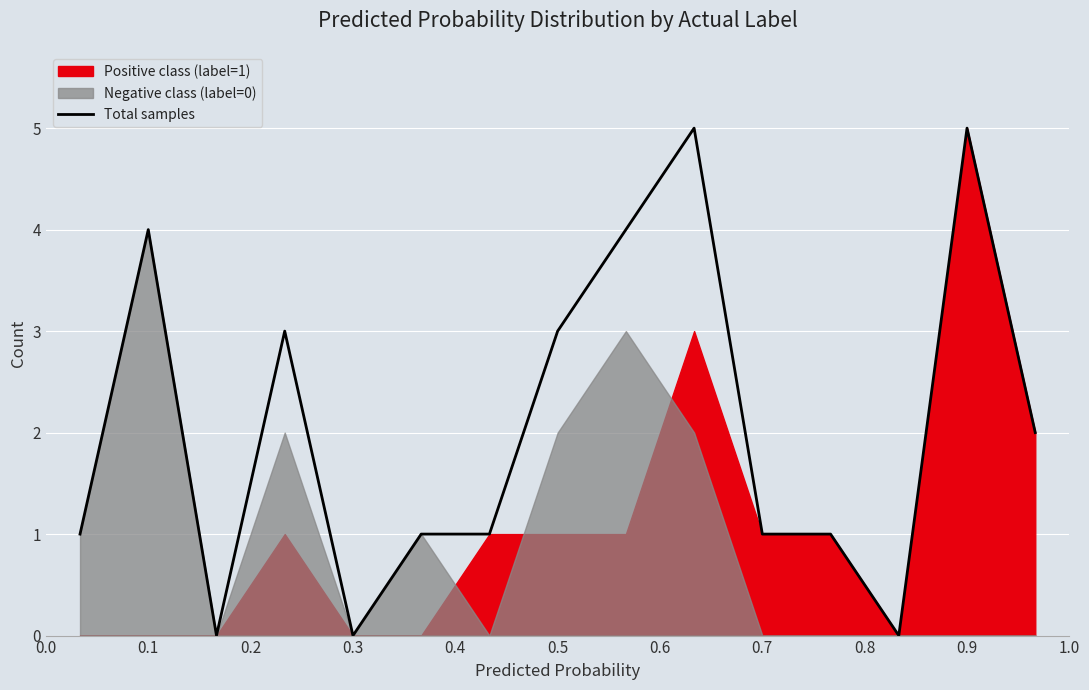

Is it true that Total samples equals 2 at 0.9?

False